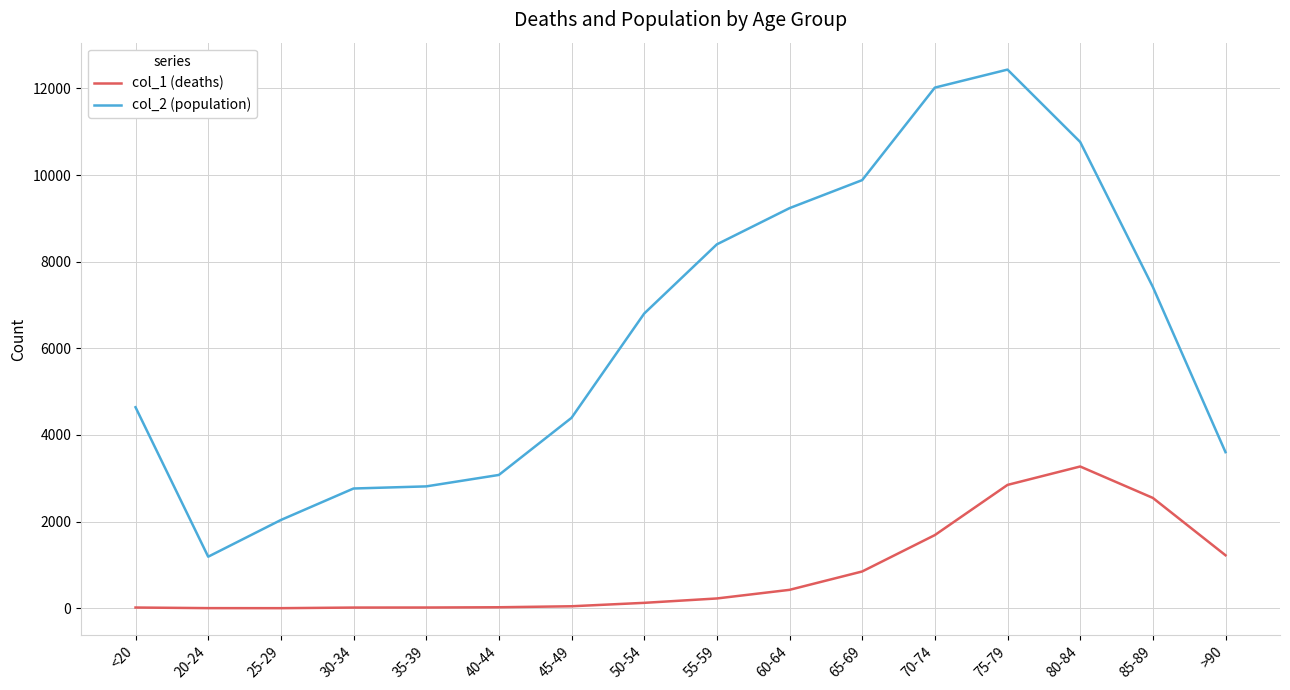

Which series changed the most between 60-64 and 80-84?

col_1 (deaths)